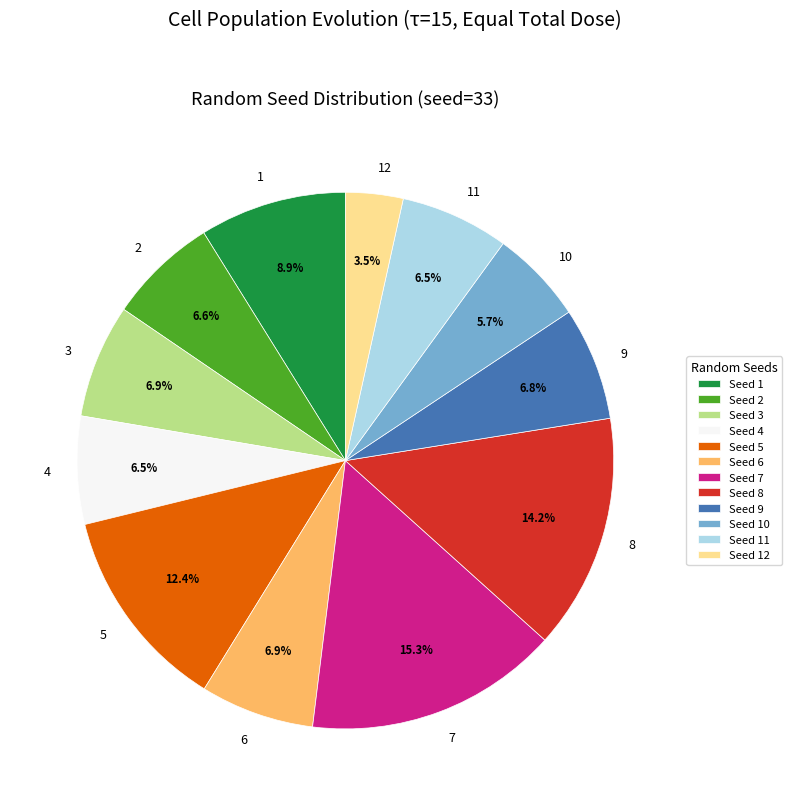

Does any single category account for the majority?

No